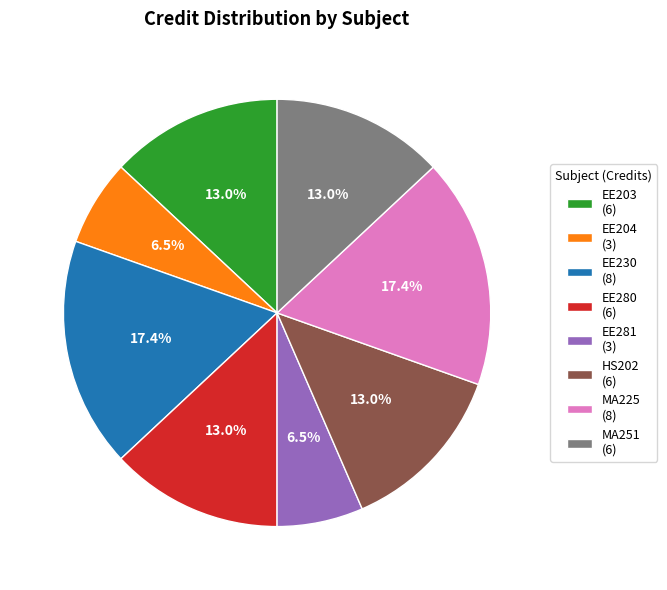

Is the sum of EE230 and EE281 greater than half?

No